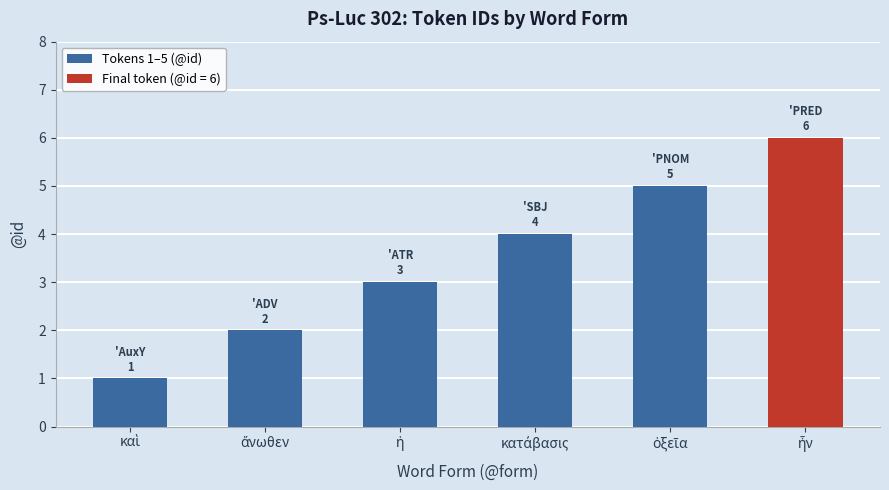

What is the difference between the maximum and minimum values?

5